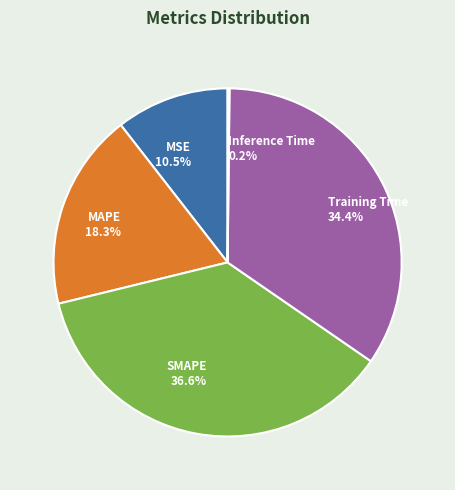

To the nearest percent, what percentage of the pie is MAPE?

18%